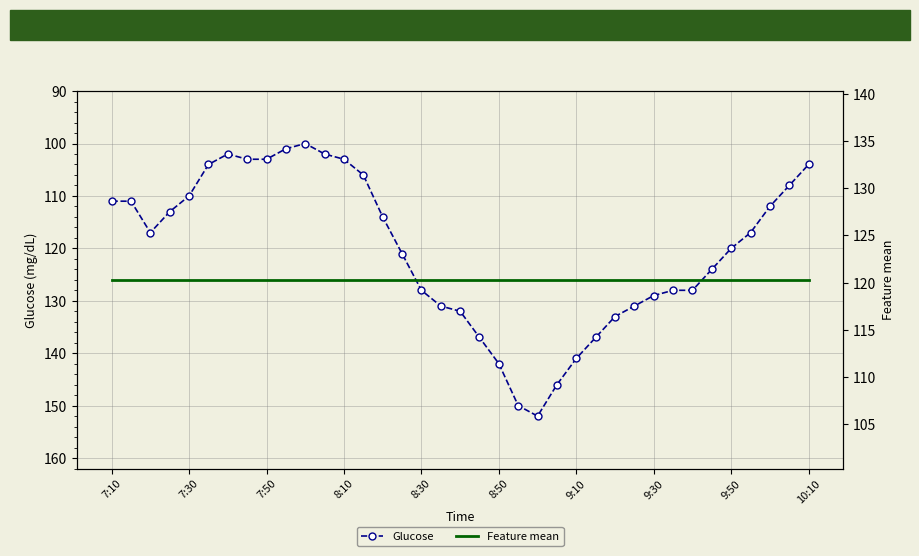

What is the difference between the highest and lowest values at 33?

3.3